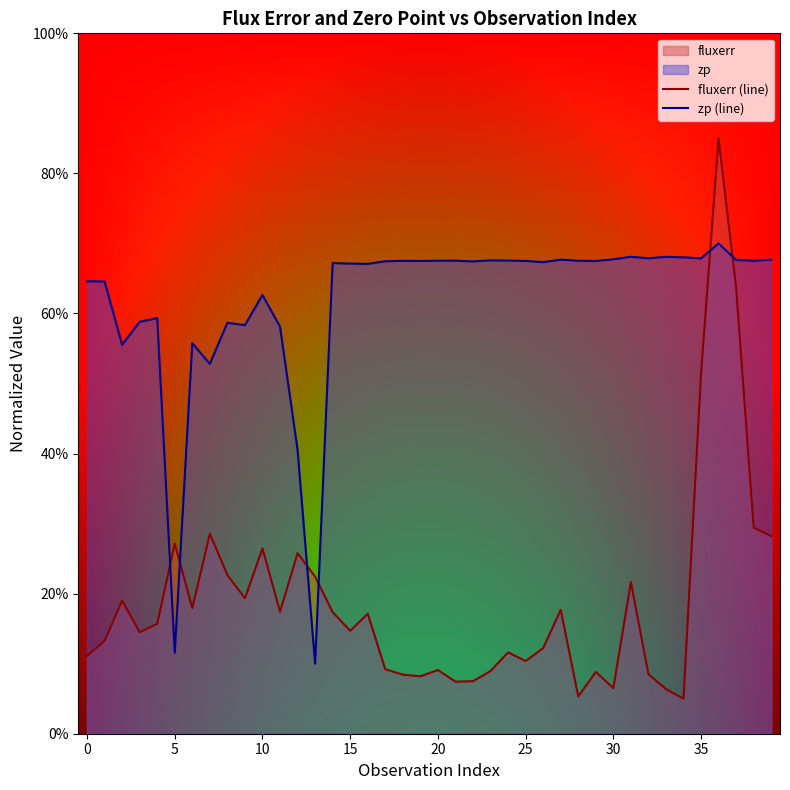

What is the value of the fluxerr (line) point at the 25th from the left?

11.6